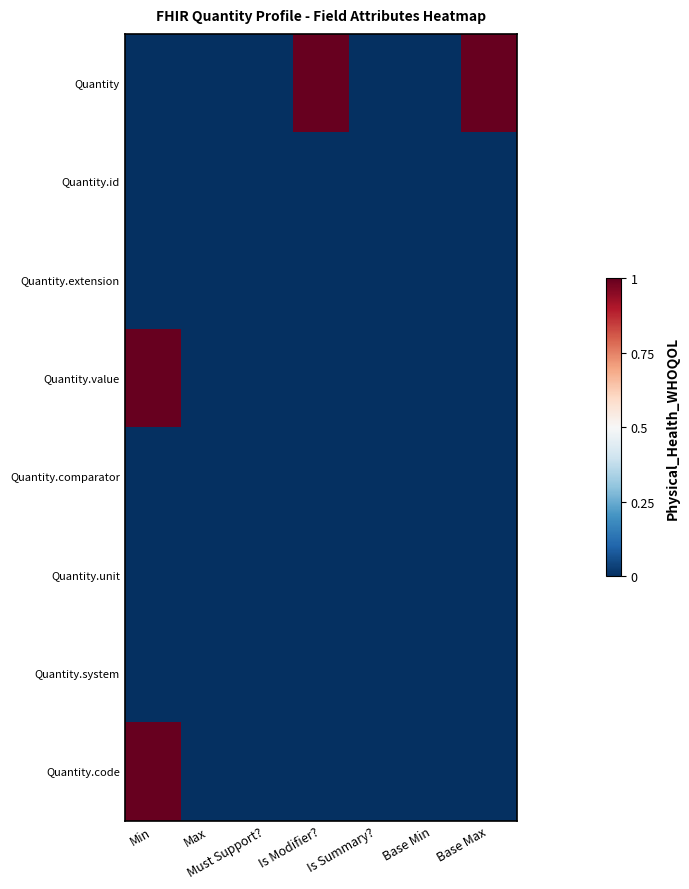

What is the difference between the highest and lowest values at Is Modifier??

1